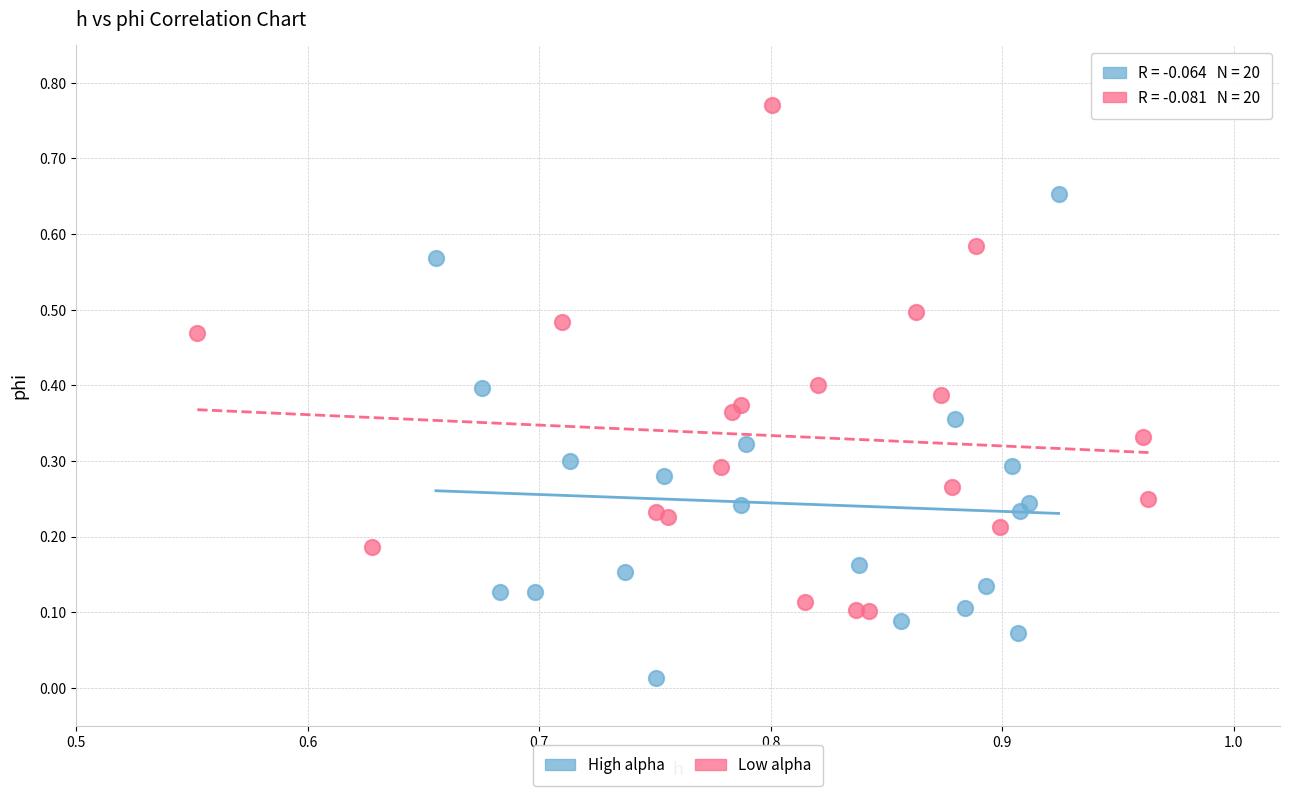

Which series contains the lowest Y value?

High alpha